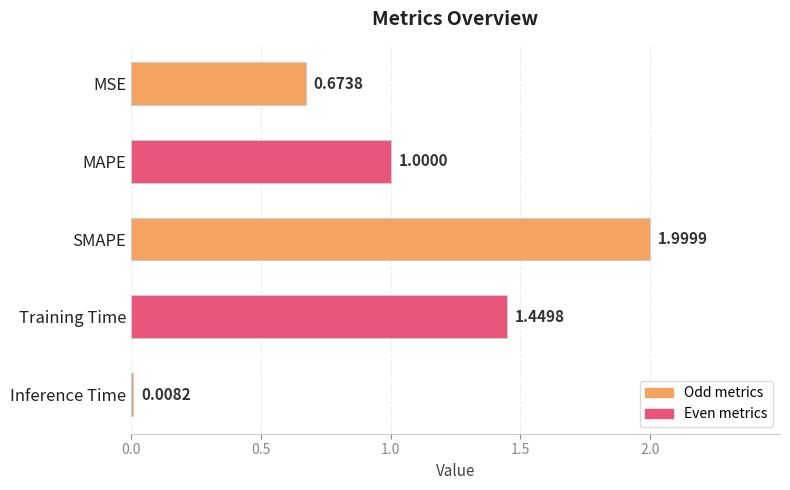

Which label corresponds to the largest value in the chart?

SMAPE